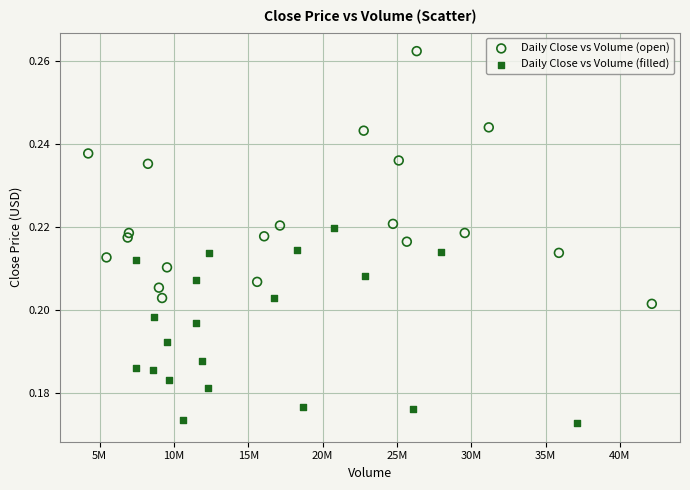

Which series has the largest Y range (max minus min)?

Daily Close vs Volume (open)